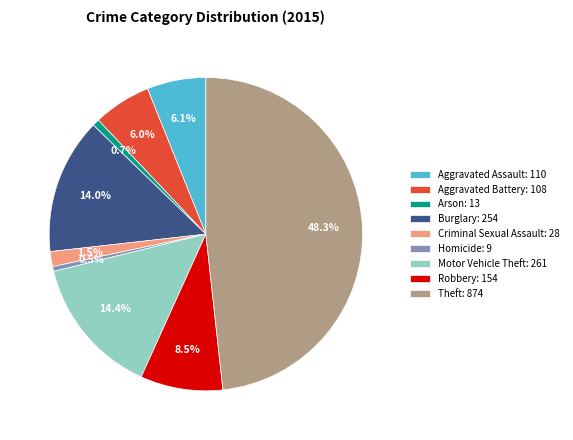

To the nearest percent, what is the average slice percentage?

11%